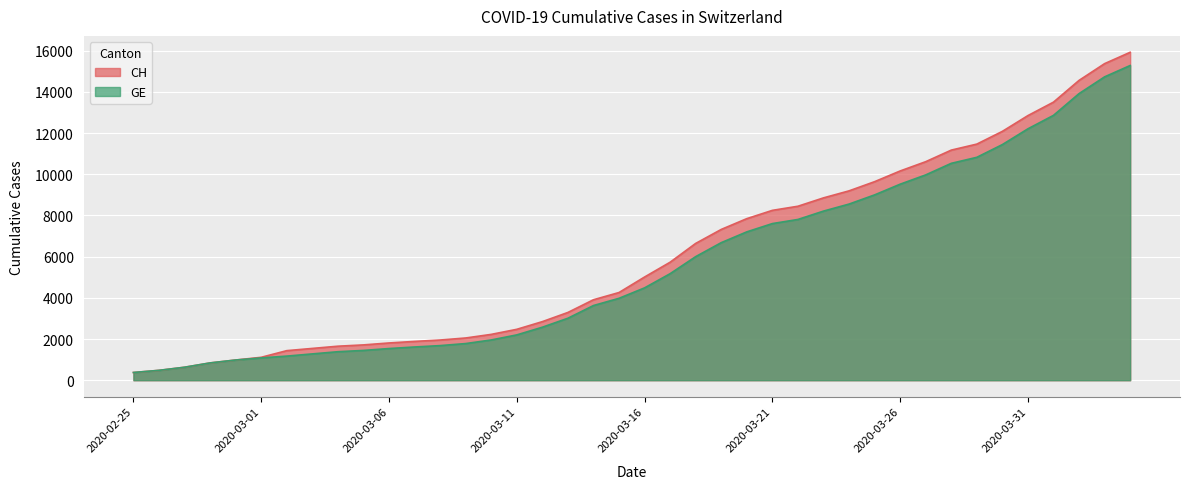

True or false: CH and GE intersect in this chart.

False